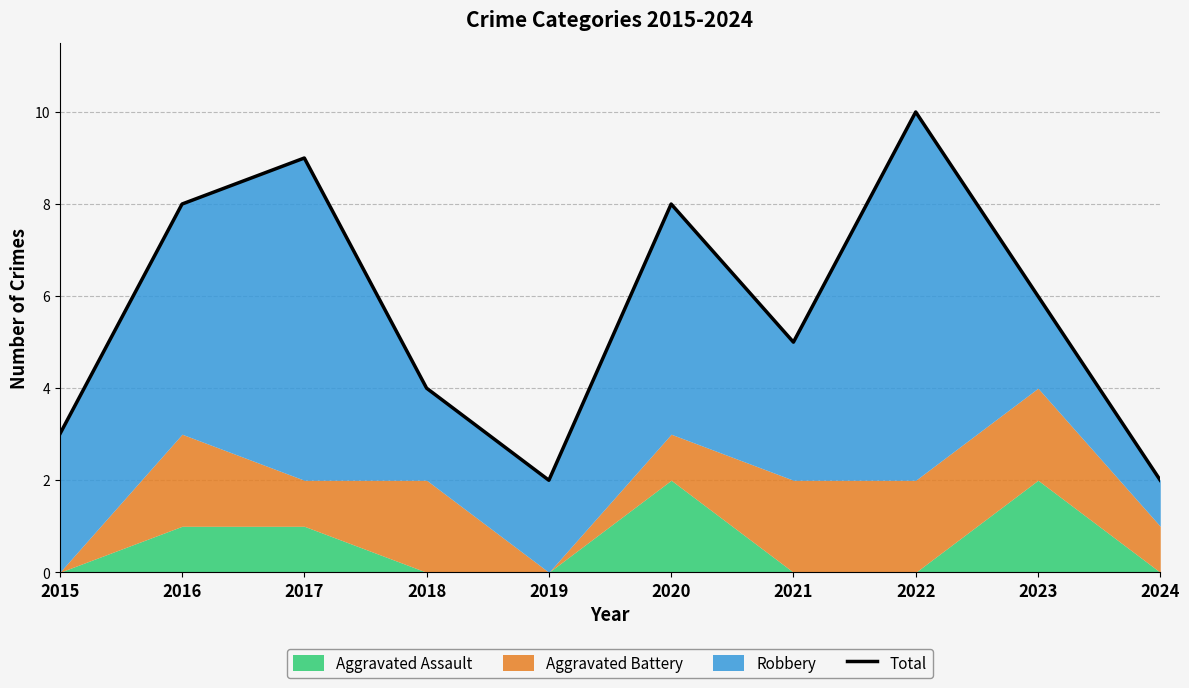

Approximately how many times larger is the value at 2016 compared to 2017?

0.9